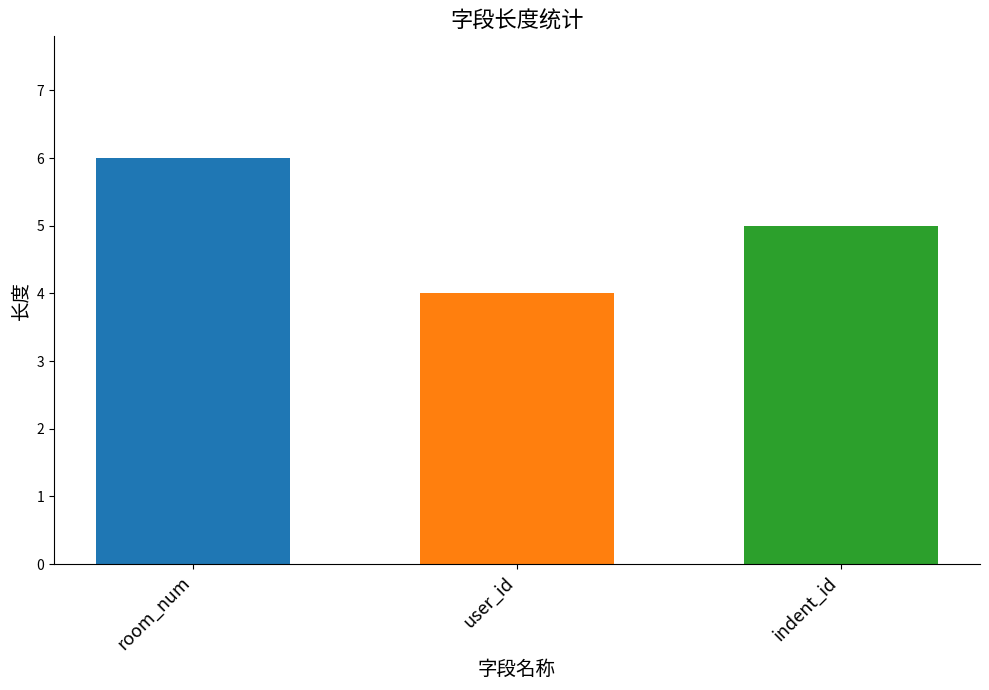

What is the change in value from room_num to indent_id?

-1